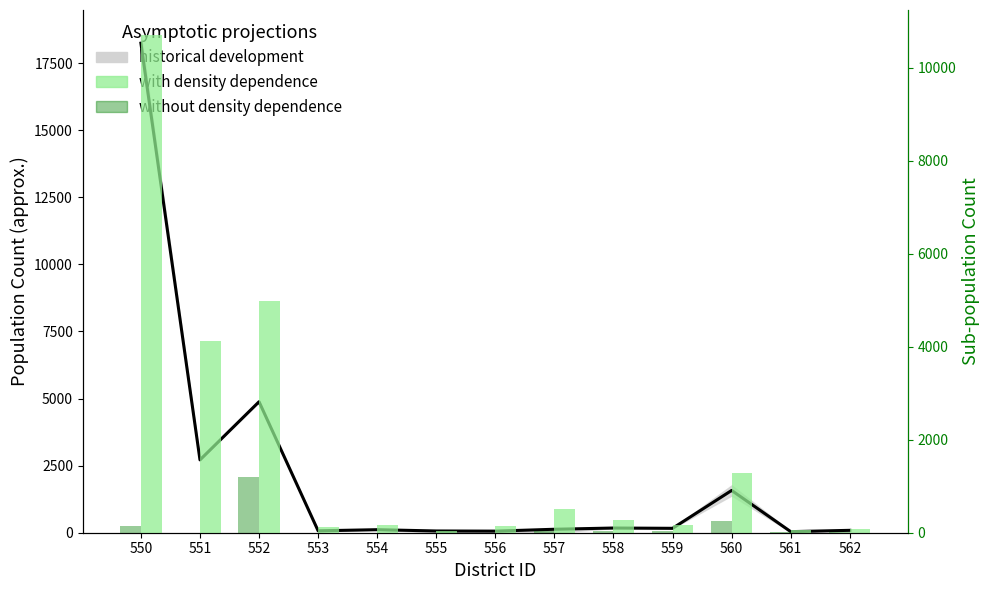

Which category has the lowest value in the with density dependence series?

555